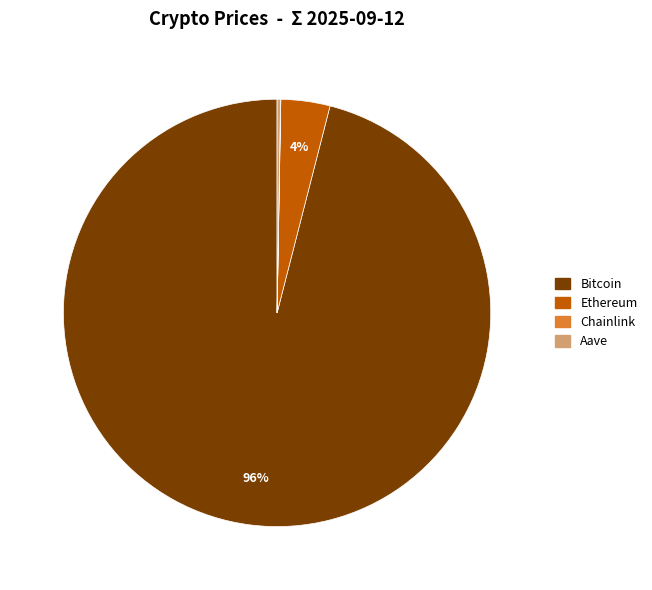

The Bitcoin slice represents 96% of the pie. True or false?

True